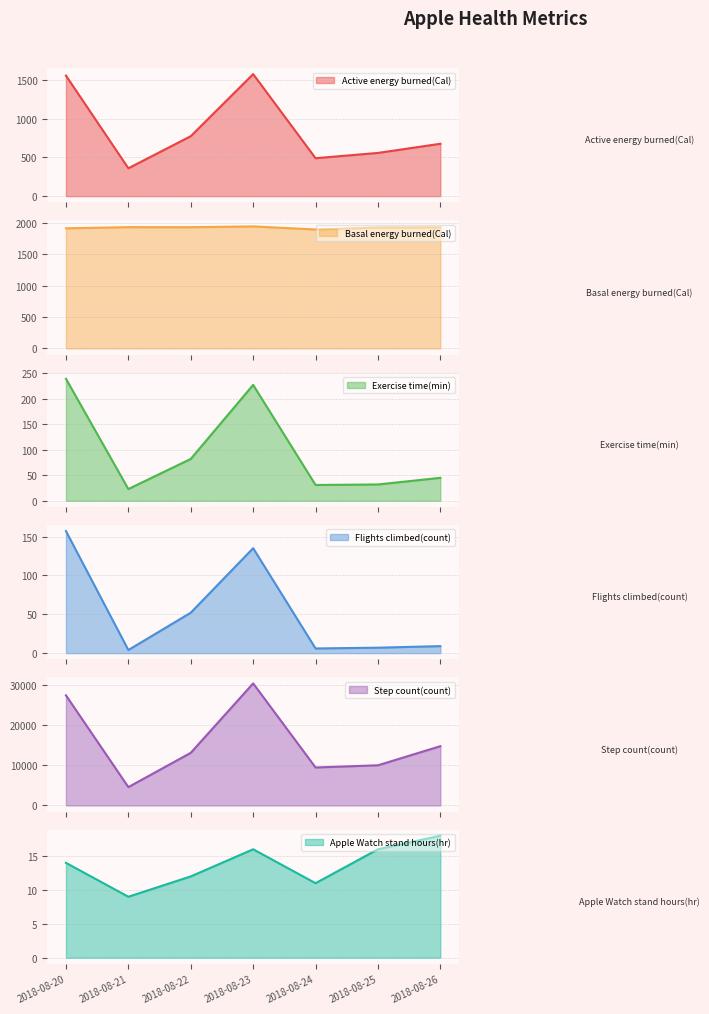

What is the difference between the Step count(count) values at 2018-08-25 and 2018-08-21?

5435.8